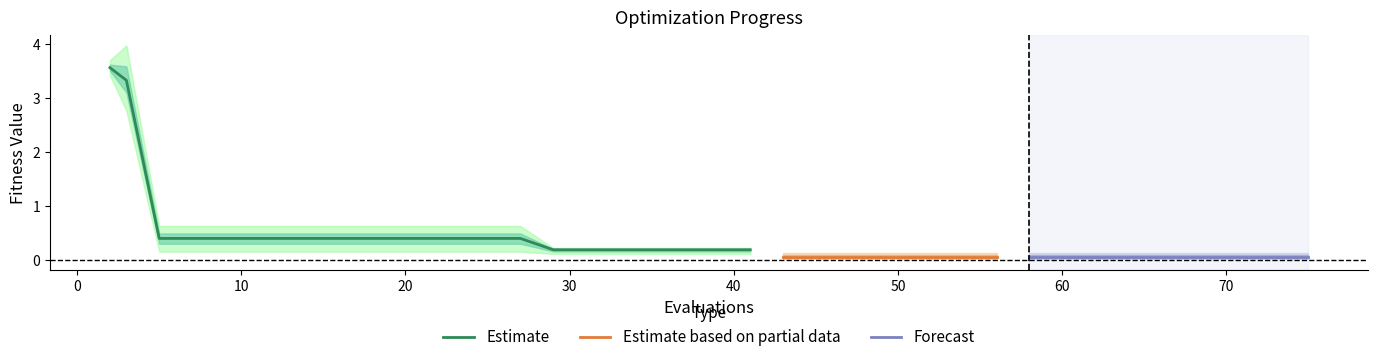

What is the difference between the maximum and minimum values in the mean series?

3.5